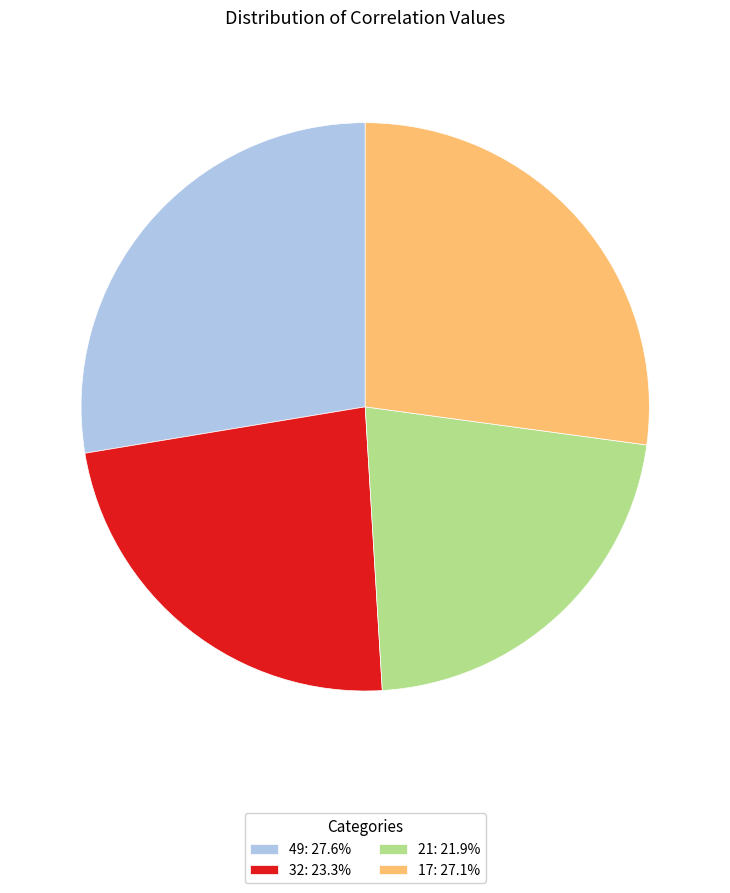

Does 17: 27.1% account for over 50% of the chart?

No